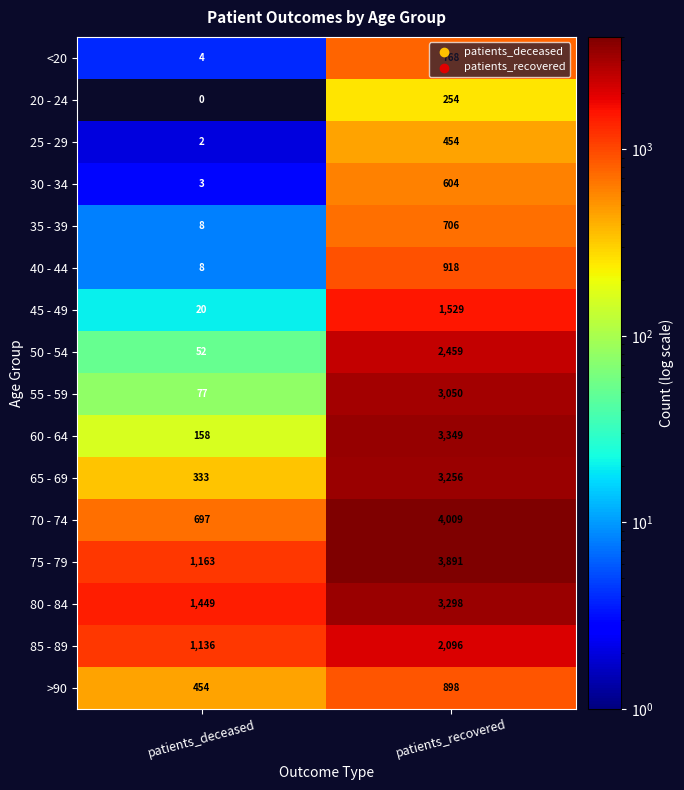

Count the number of data series in this chart.

16